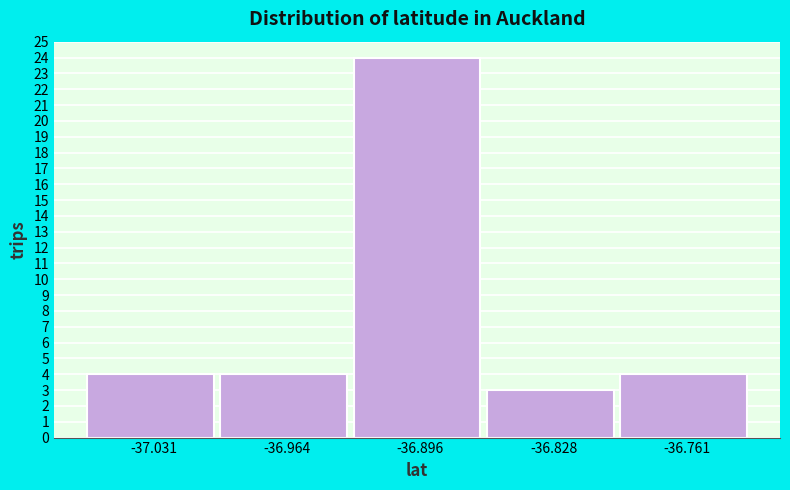

Reading left to right, list every bar in this chart as the range it spans on the x-axis followed by its height. Neither the bar edges nor the heights are printed on the chart, so give them approximately, as read against the axes.

-37.07 to -37.00: 4
-37.00 to -36.93: 4
-36.93 to -36.86: 24
-36.86 to -36.79: 3
-36.79 to -36.73: 4